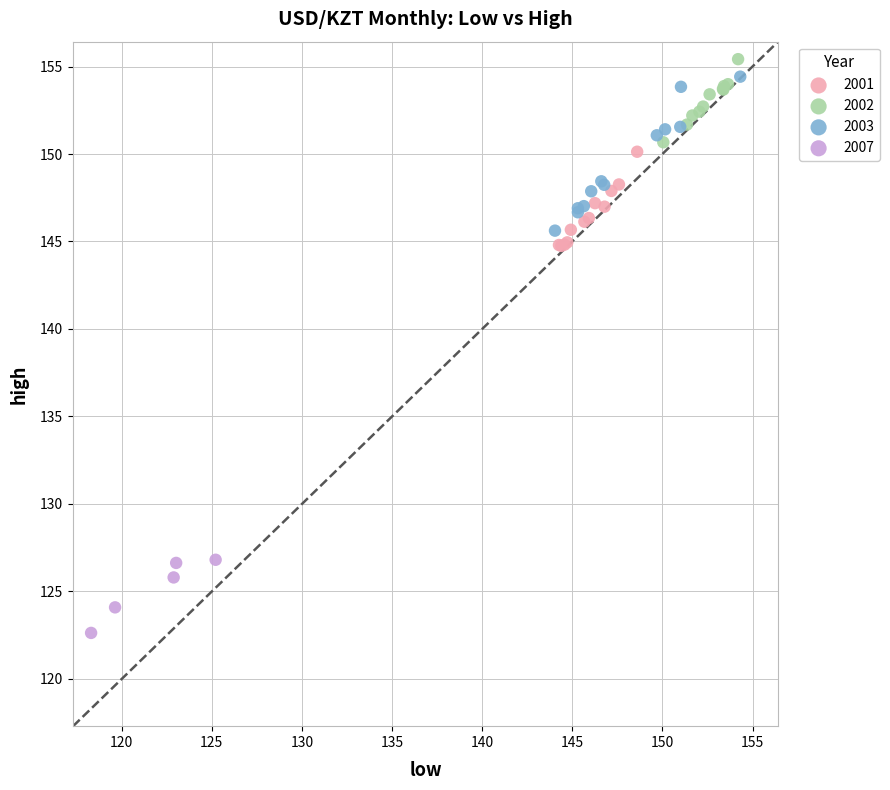

Which series reaches the minimum Y coordinate?

2007